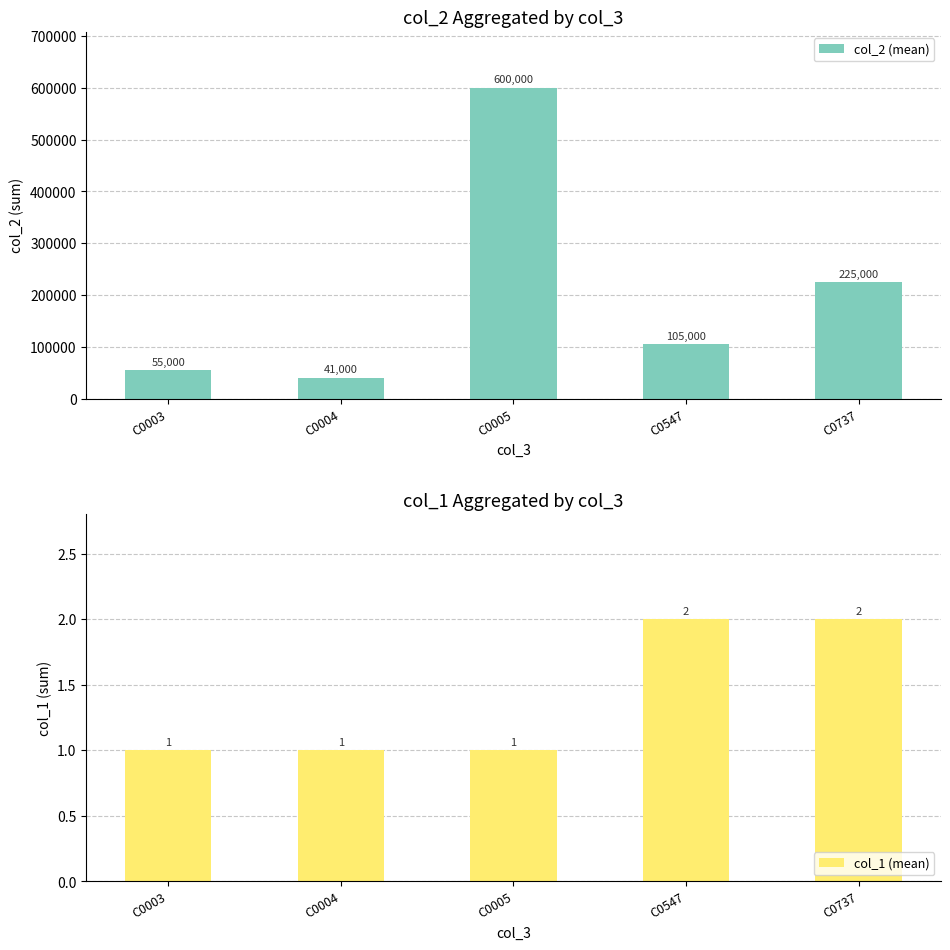

At which label is col_1 (mean) closest to 1?

C0003